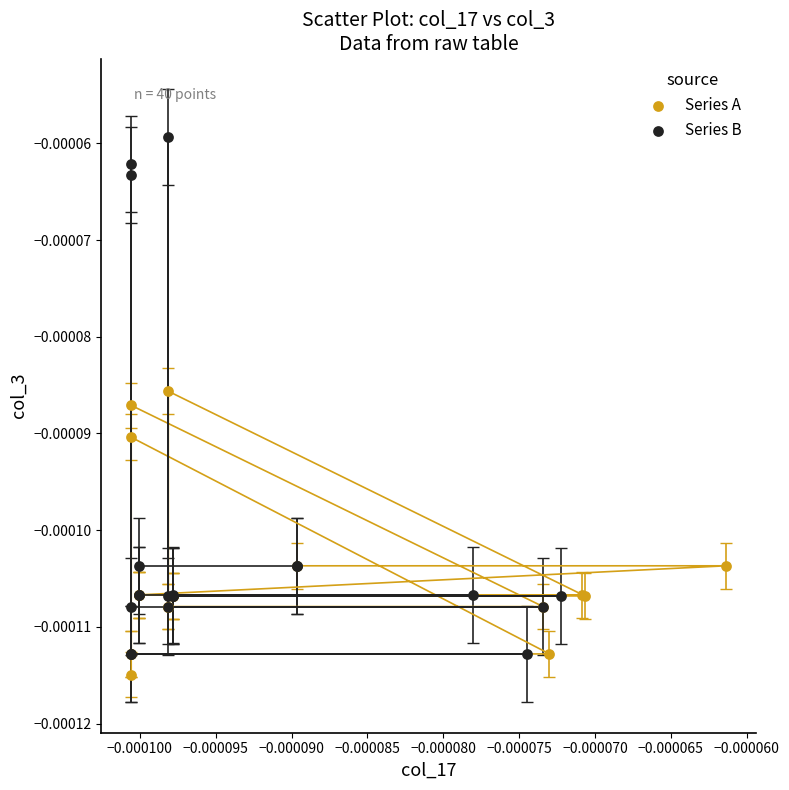

Which series reaches the maximum Y coordinate?

Series B